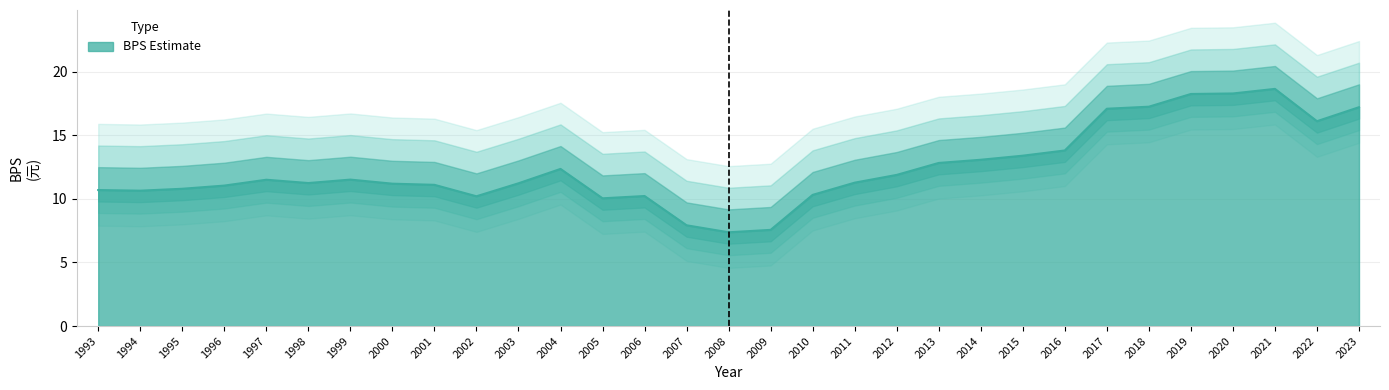

How many lines are shown in the chart?

1